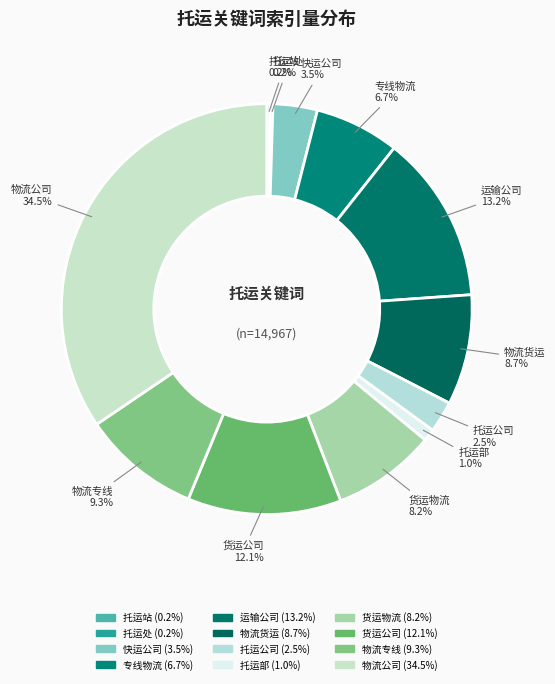

To the nearest percent, what is the average slice percentage?

8%